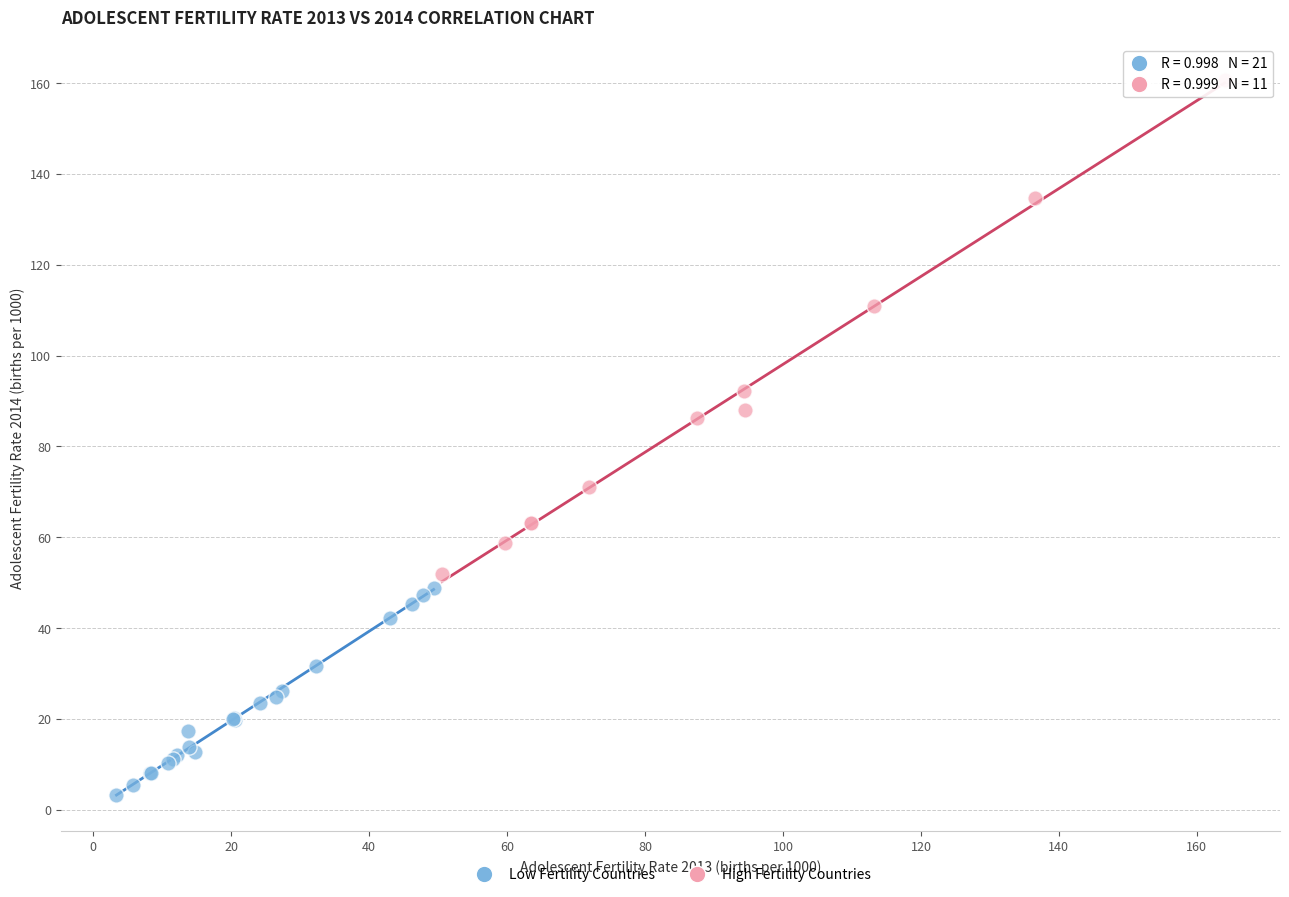

Which series reaches the minimum Y coordinate?

Low Fertility Countries